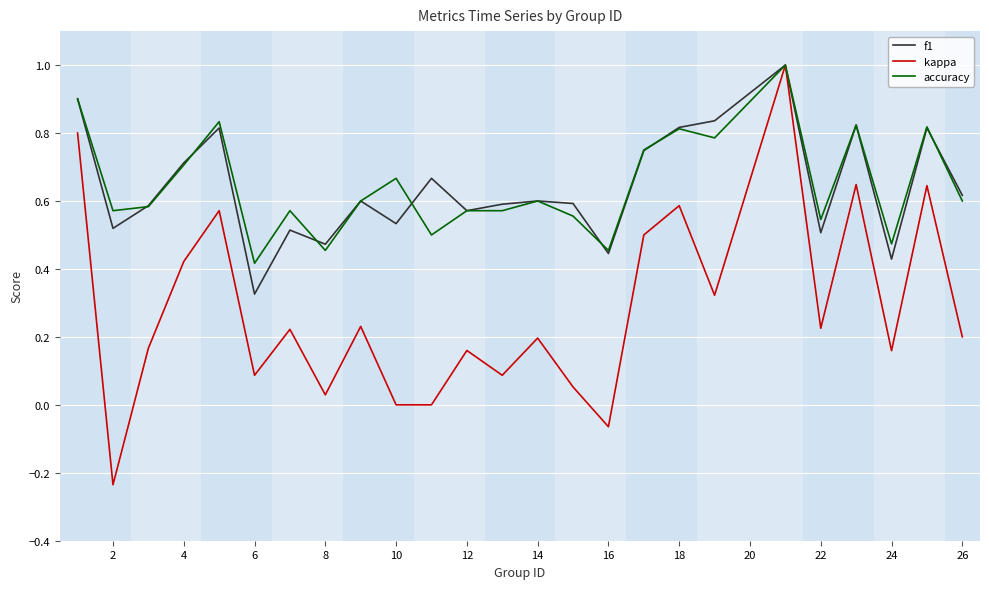

Which series has the largest range (max minus min)?

kappa